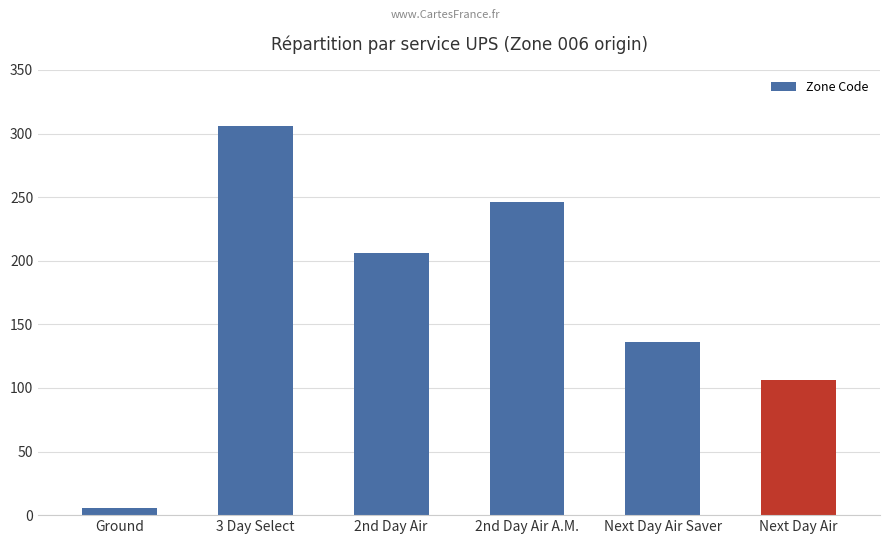

The chart shows a value of 306 at 3 Day Select. True or false?

True